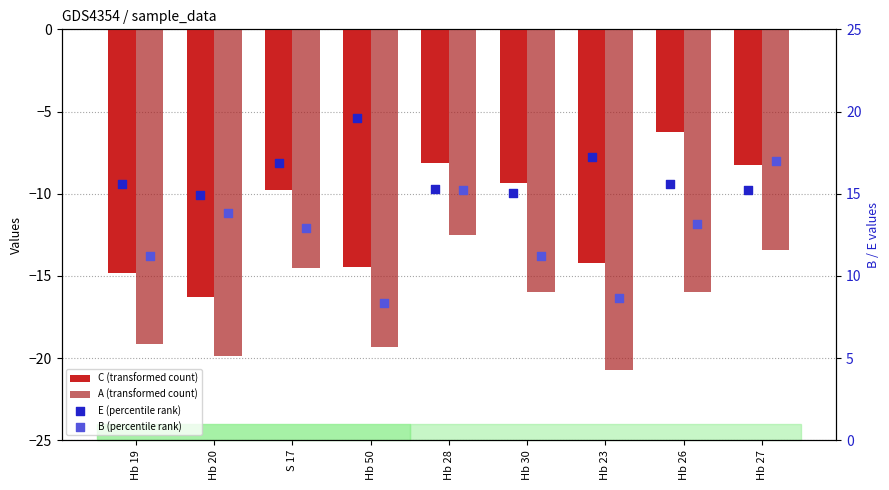

Which series has the largest total across all categories?

E (percentile rank)